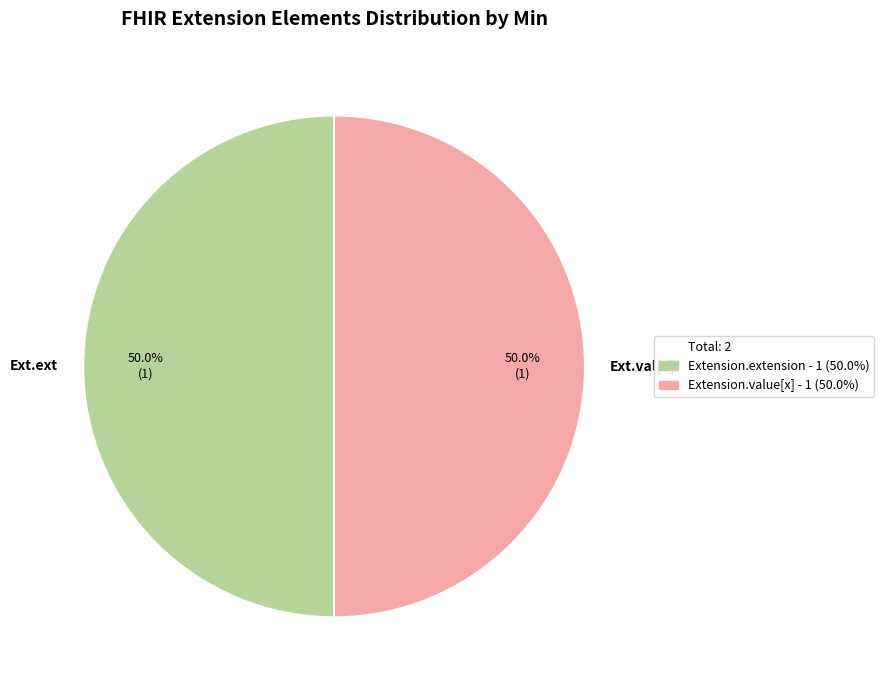

What percentage is NOT represented by Ext.ext?

50.0%